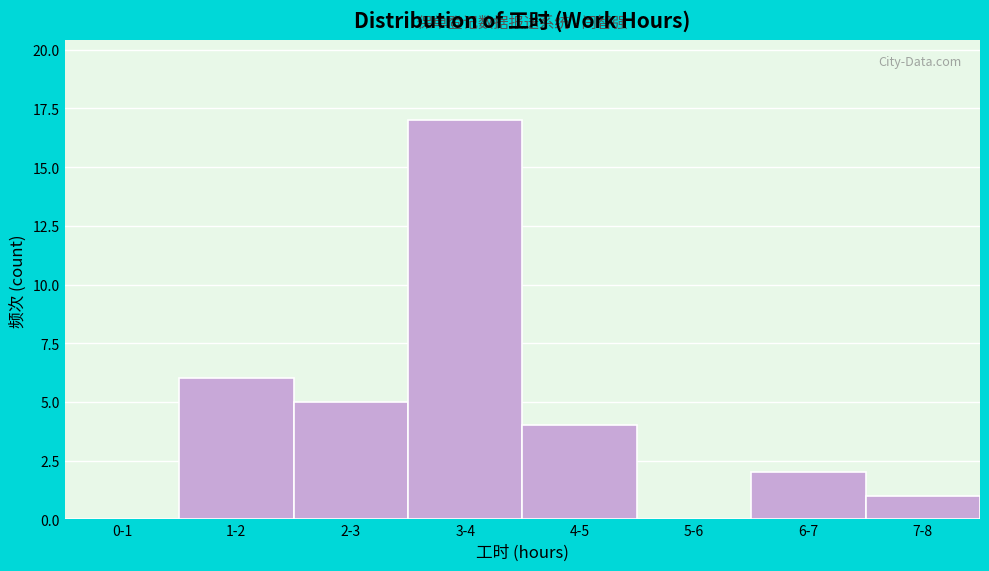

Reading right to left, what are all the values shown in this chart?

7-8=1	6-7=2	5-6=0	4-5=4	3-4=17	2-3=5	1-2=6	0-1=0